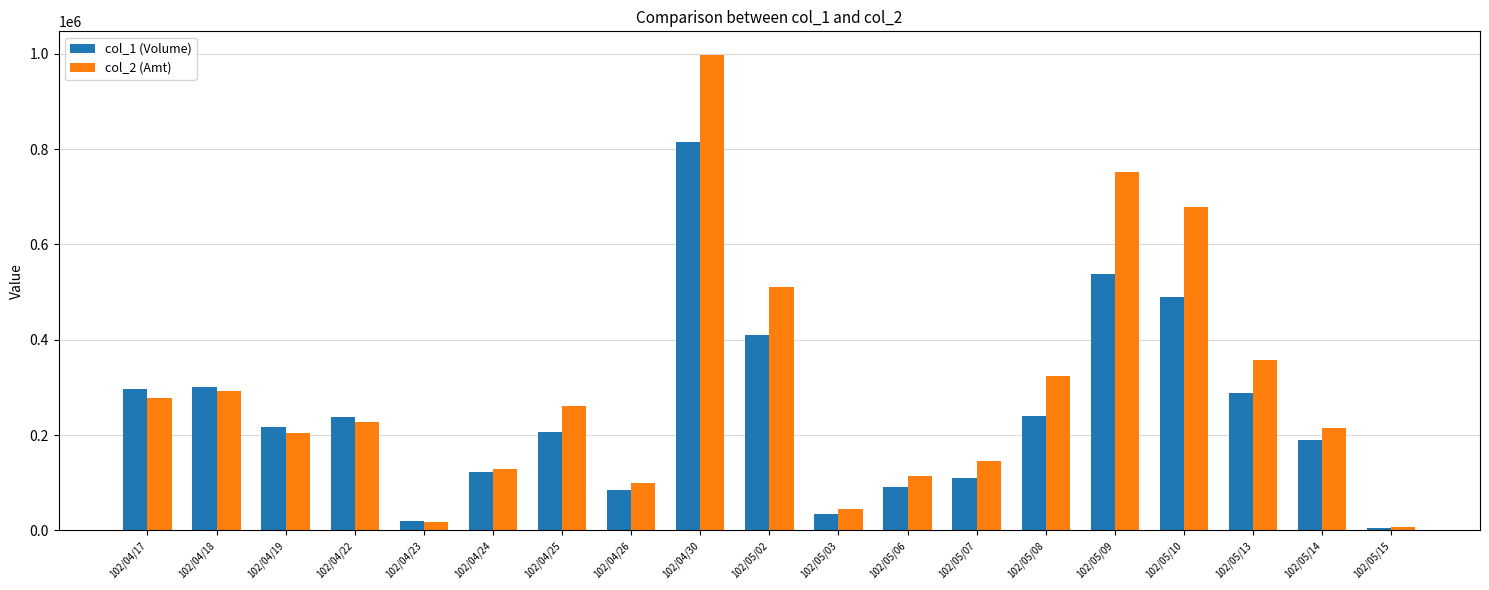

Rank the series by their average value, from lowest to highest.

col_1 (Volume), col_2 (Amt)